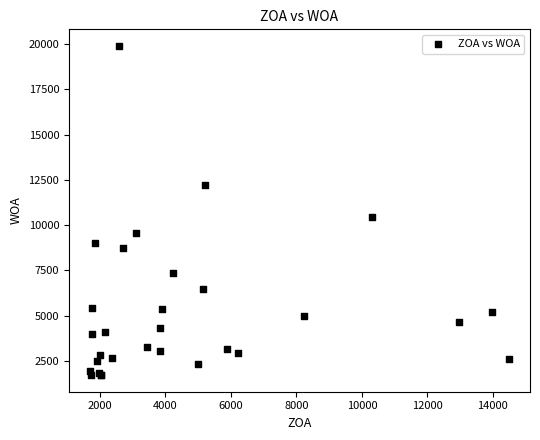

What Y value in the scatter plot is closest to 10811?

10438.9